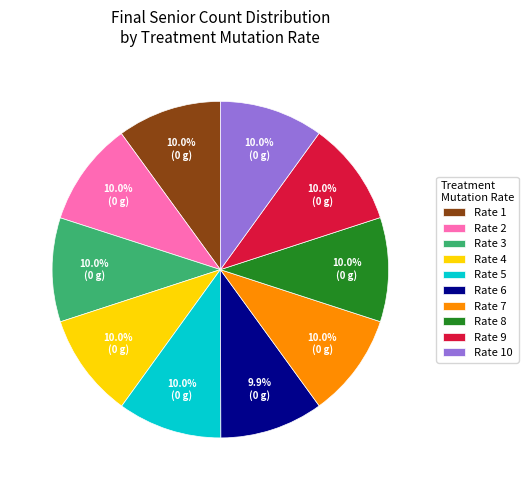

How much of the chart is everything except Rate 5?

90.0%